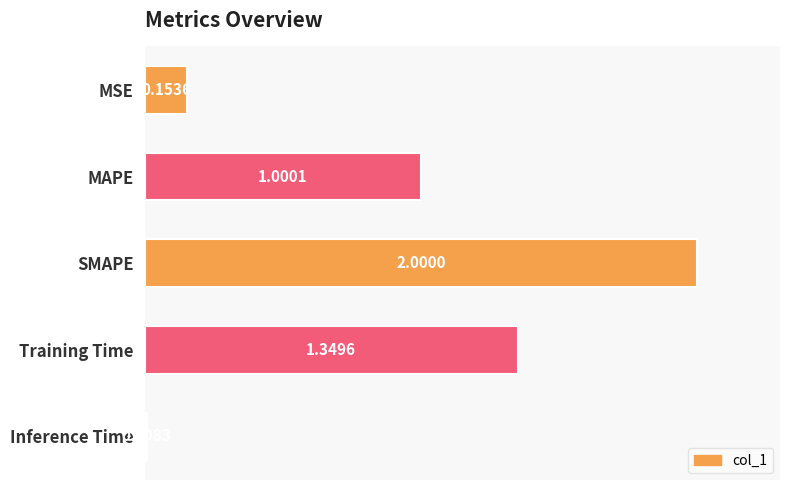

Which category has the highest value across all series?

SMAPE